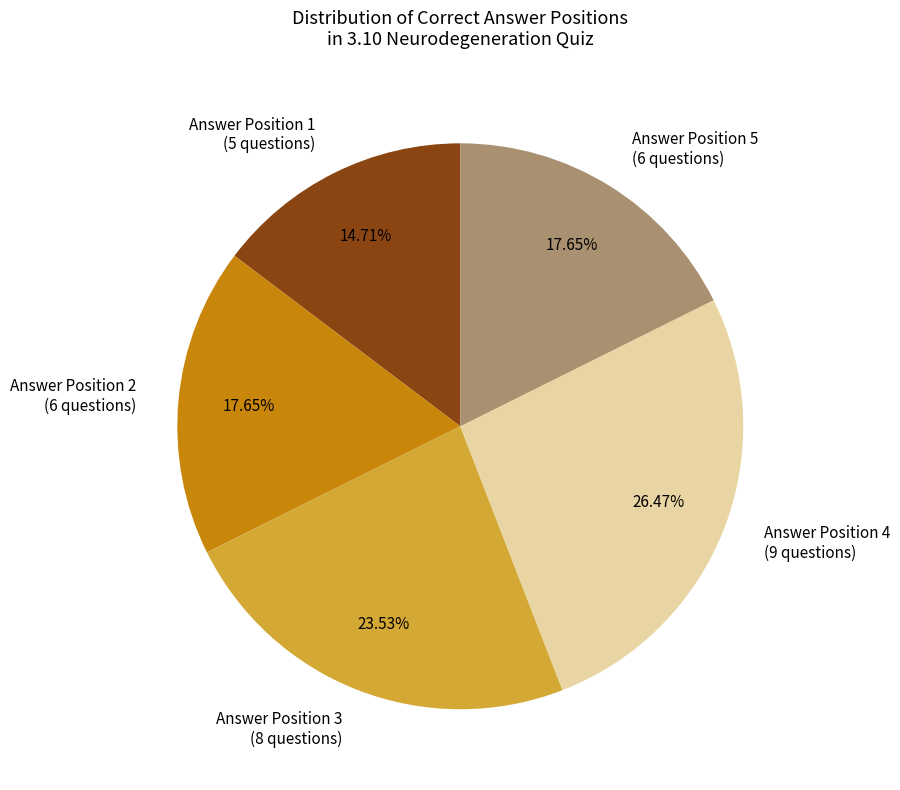

Count the number of slices in the pie.

5